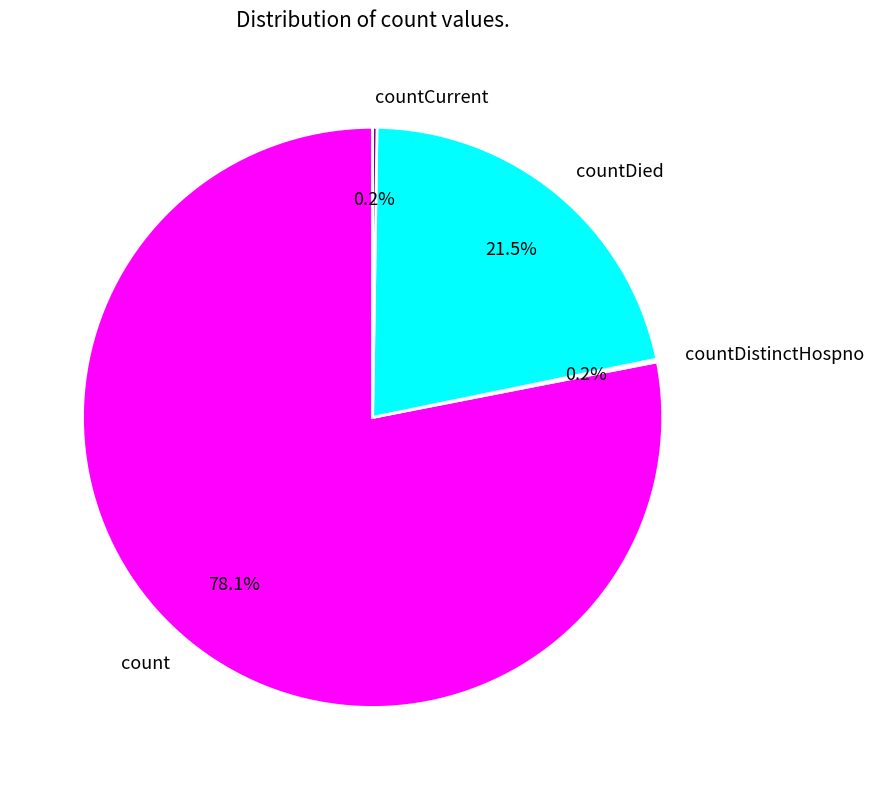

How much of the chart is everything except count?

21.9%